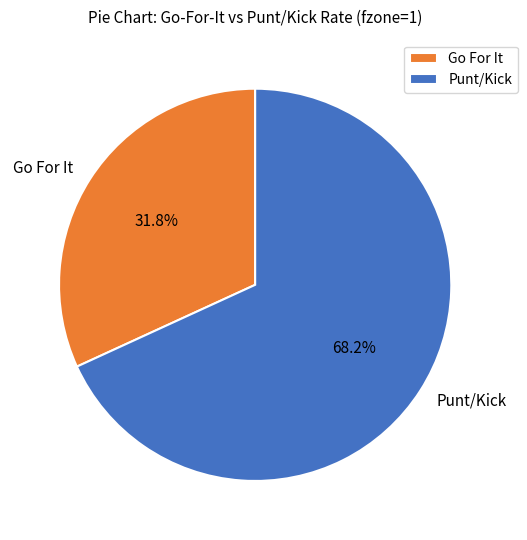

How many segments does this pie chart have?

2